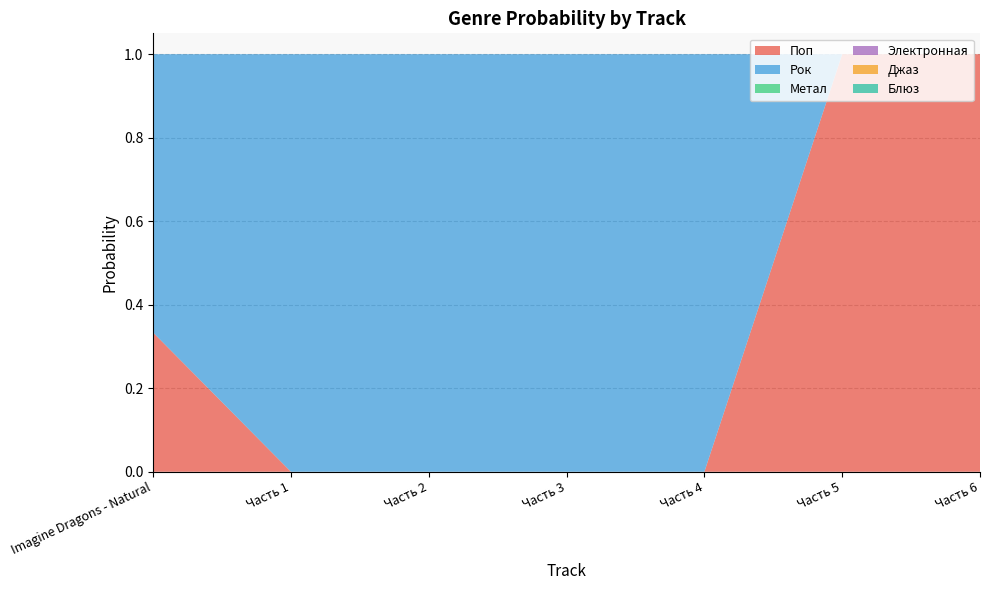

Reading left to right, what are all the values shown in this chart?

Поп: Imagine Dragons - Natural=0.3	Часть 1=0.0	Часть 2=0.0	Часть 3=0.0	Часть 4=0.0	Часть 5=1.0	Часть 6=1.0
Рок: Imagine Dragons - Natural=0.7	Часть 1=1.0	Часть 2=1.0	Часть 3=1.0	Часть 4=1.0	Часть 5=0.0	Часть 6=0.0
Метал: Imagine Dragons - Natural=0.0	Часть 1=0.0	Часть 2=0.0	Часть 3=0.0	Часть 4=0.0	Часть 5=0.0	Часть 6=0.0
Электронная: Imagine Dragons - Natural=0.0	Часть 1=0.0	Часть 2=0.0	Часть 3=0.0	Часть 4=0.0	Часть 5=0.0	Часть 6=0.0
Джаз: Imagine Dragons - Natural=0.0	Часть 1=0.0	Часть 2=0.0	Часть 3=0.0	Часть 4=0.0	Часть 5=0.0	Часть 6=0.0
Блюз: Imagine Dragons - Natural=0.0	Часть 1=0.0	Часть 2=0.0	Часть 3=0.0	Часть 4=0.0	Часть 5=0.0	Часть 6=0.0